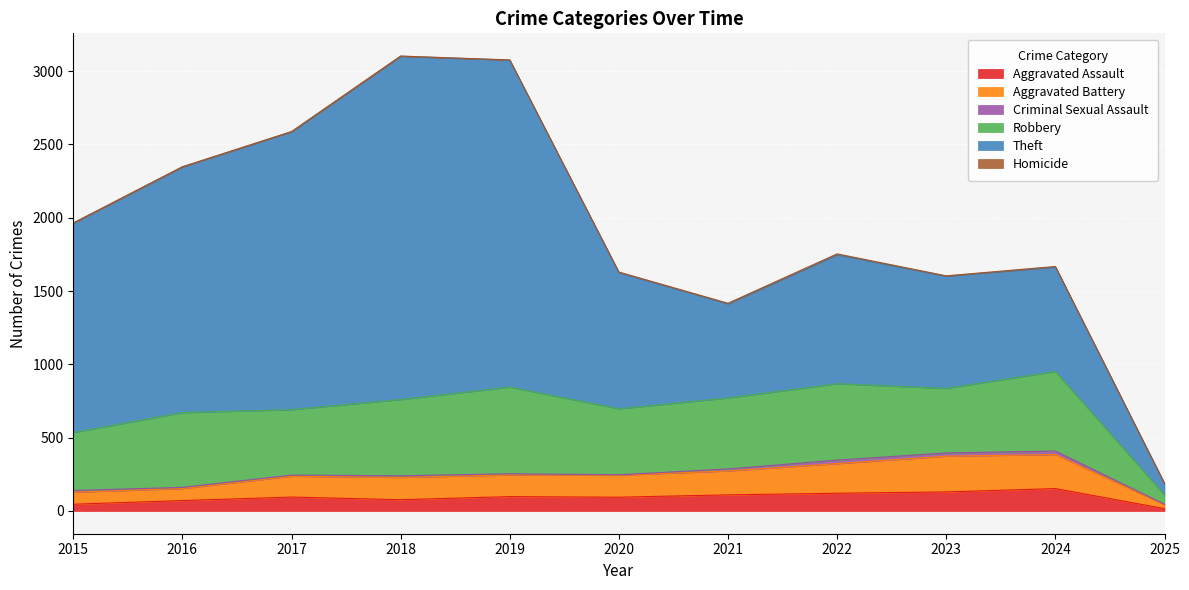

Where is the first local minimum for Theft?

2021